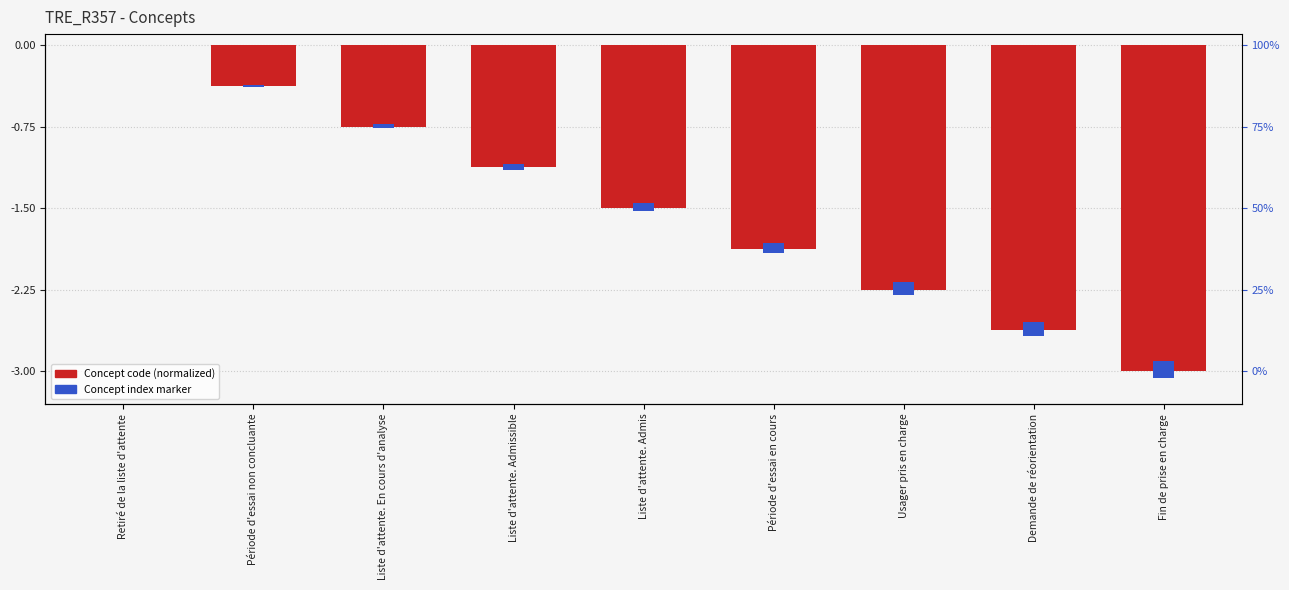

What is the change in value from Retiré de la liste d'attente to Liste d'attente. En cours d'analyse?

-0.8